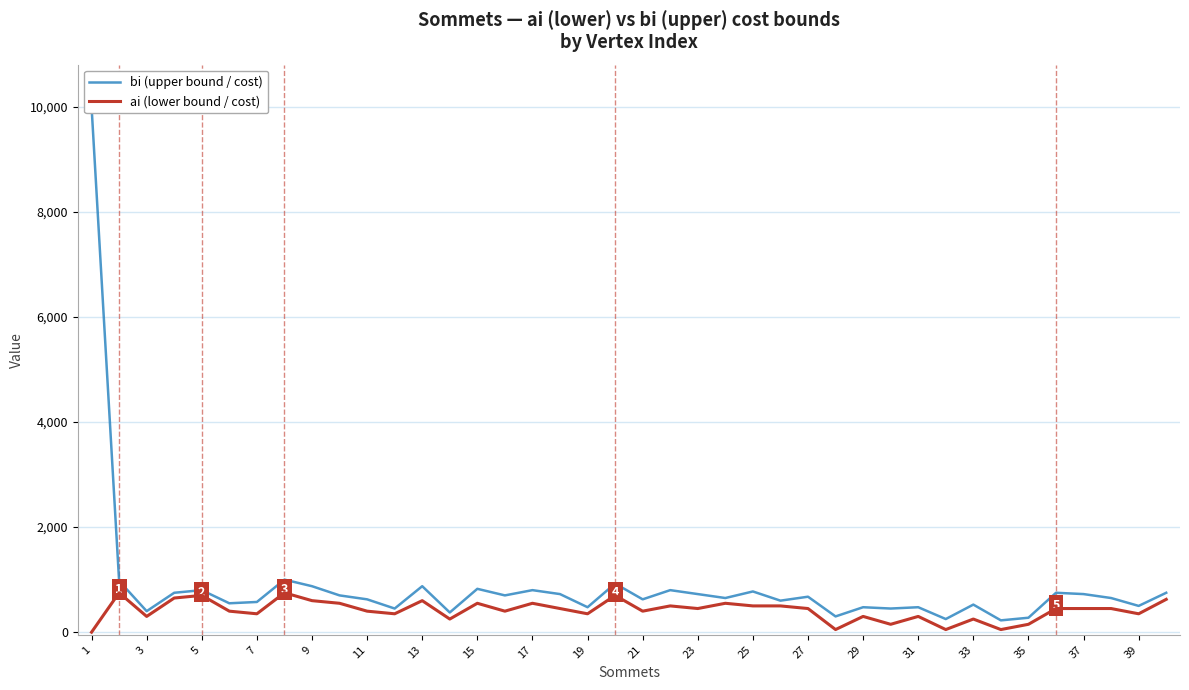

The value of ai (lower bound / cost) at 7 is 350. True or false?

True